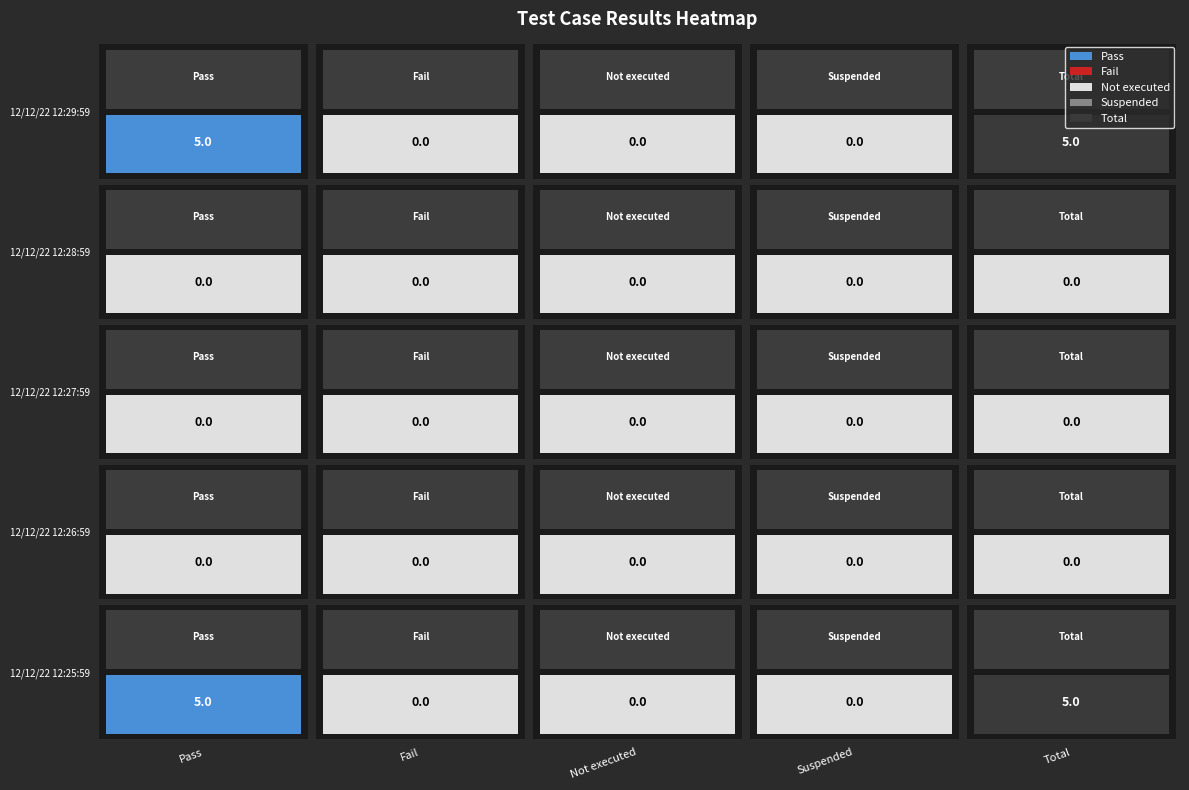

Between 0 and 4, which series saw the biggest shift?

Pass